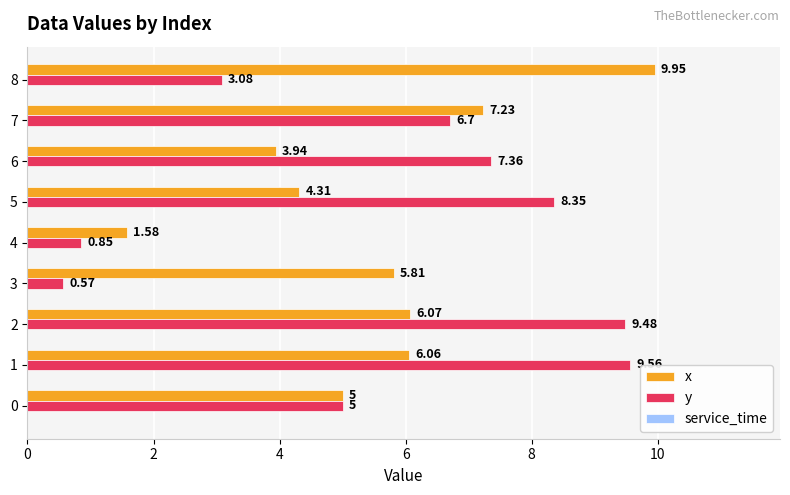

Rank the series by their maximum value, from highest to lowest.

x, y